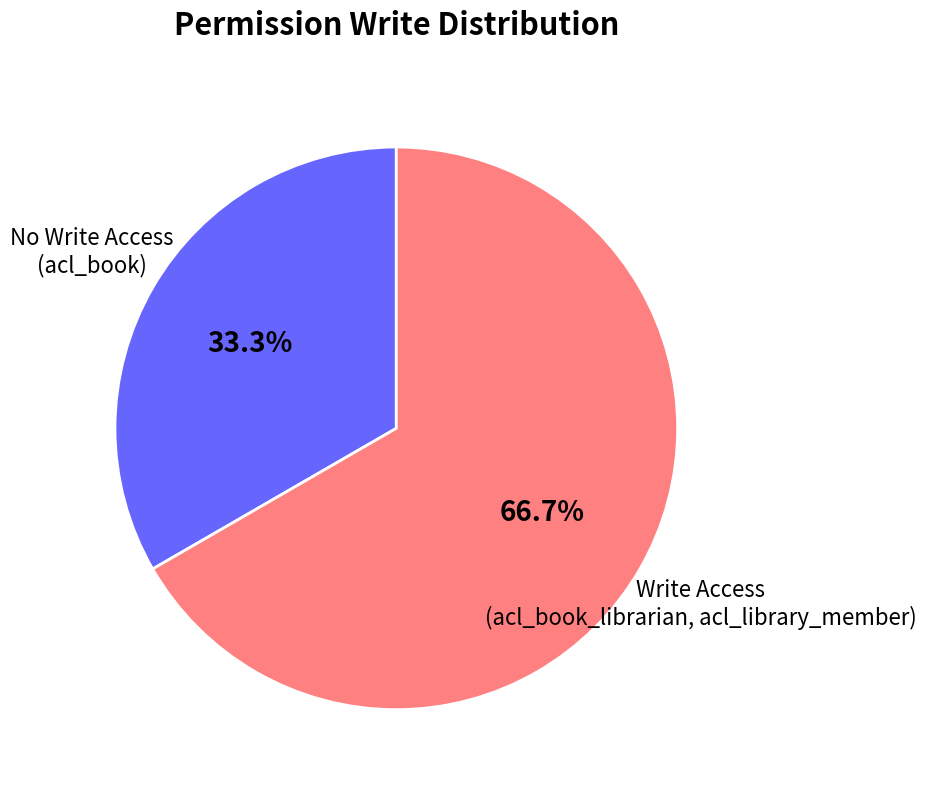

Is there any slice that represents more than half of the pie?

Yes